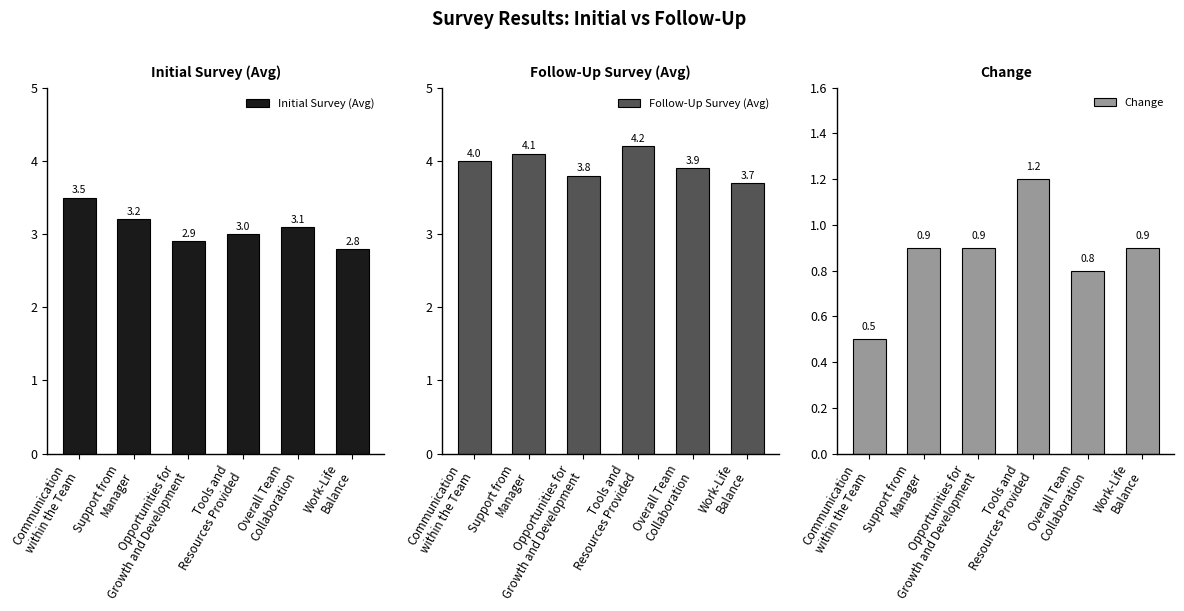

List the labels in order of Initial Survey (Avg) value, largest first.

Communication
within the Team, Support from
Manager, Overall Team
Collaboration, Tools and
Resources Provided, Opportunities for
Growth and Development, Work-Life
Balance